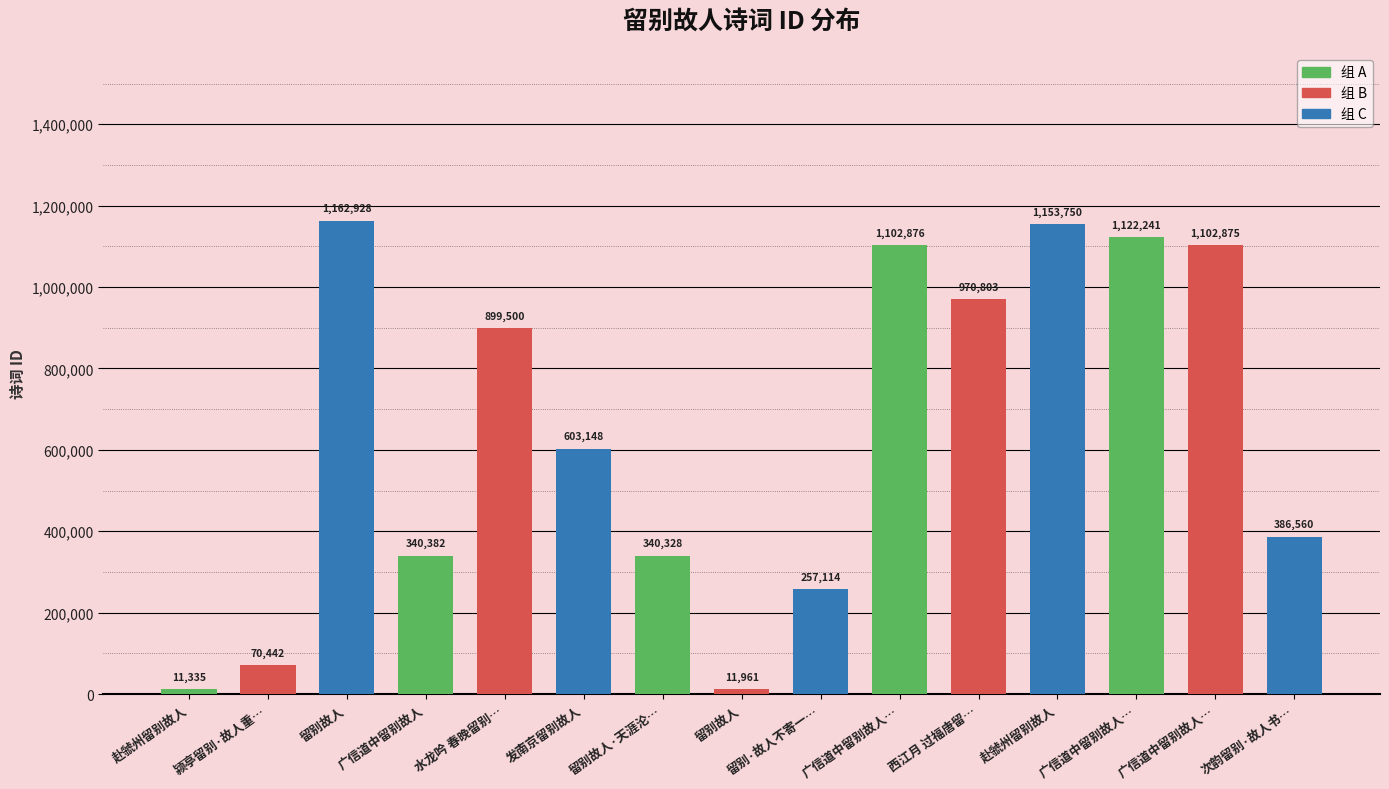

List the labels in order of value, largest first.

留别故人, 赴虢州留别故人, 广信道中留别故人…, 广信道中留别故人…, 广信道中留别故人…, 西江月 过福唐留…, 水龙吟 春晚留别…, 发南京留别故人, 次韵留别·故人书…, 广信道中留别故人, 留别故人·天涯沦…, 留别·故人不寄一…, 颍亭留别·故人重…, 留别故人, 赴虢州留别故人